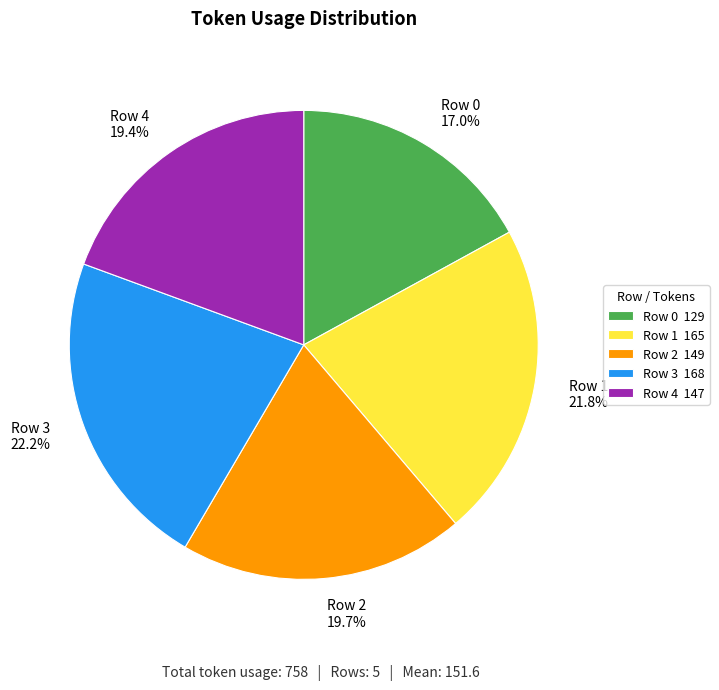

Is it true that Row 0 is 29% of the pie?

False